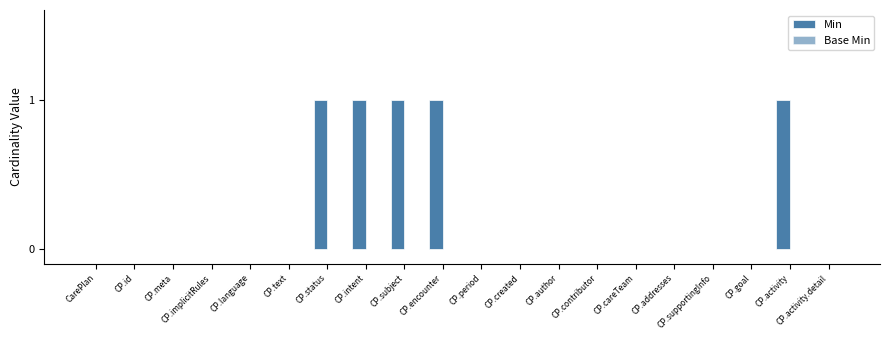

How many distinct data groups are displayed?

1